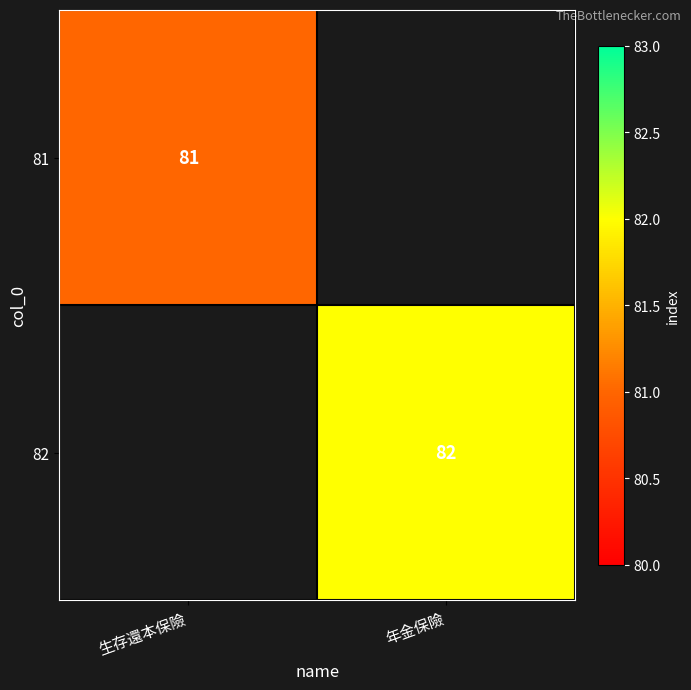

The value of 81 at 生存還本保險 is 117. True or false?

False